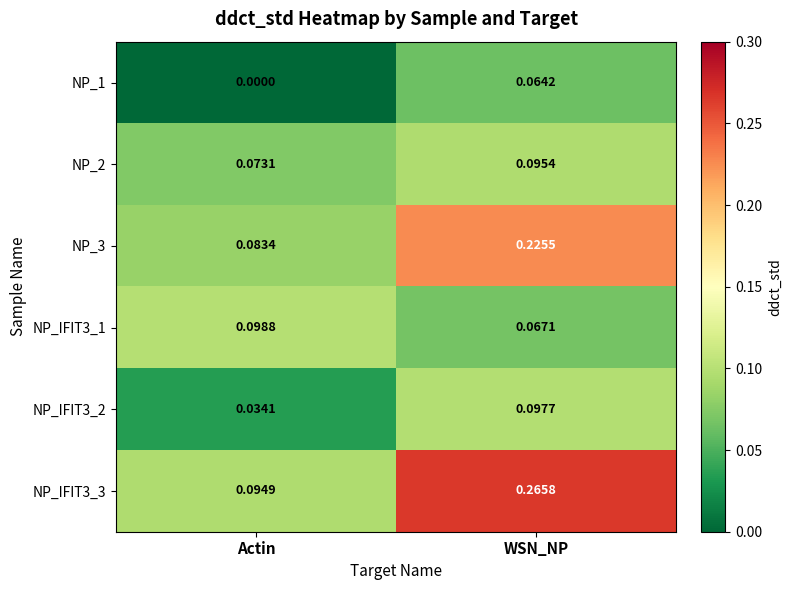

Which label corresponds to the largest value in the chart?

WSN_NP